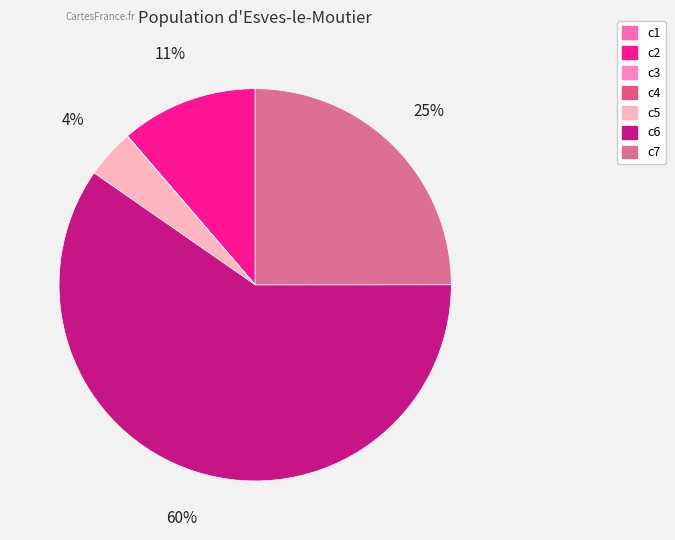

To the nearest percent, what is the average slice percentage?

14%